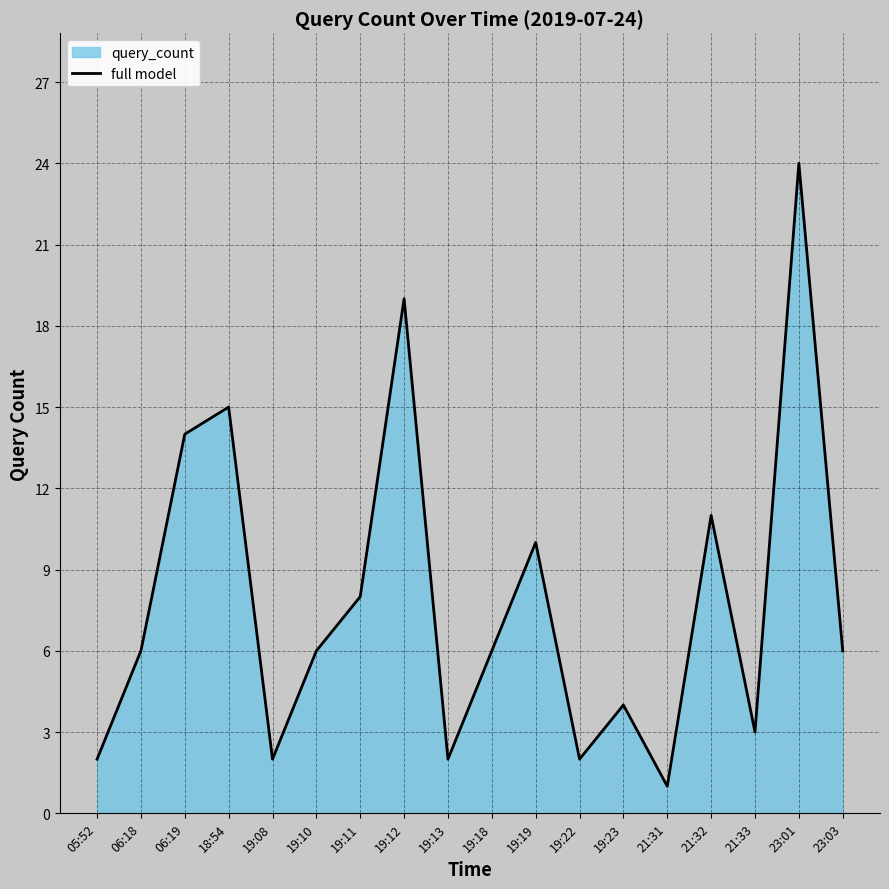

At which category does the chart reach its peak across all series?

23:01